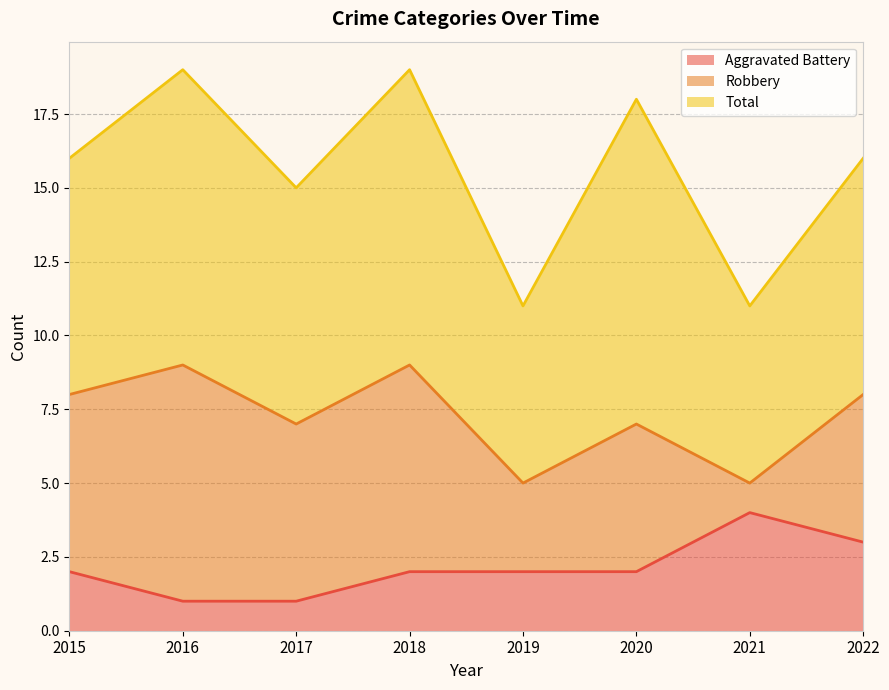

Rank the series by their average value, from lowest to highest.

Aggravated Battery, Robbery, Total